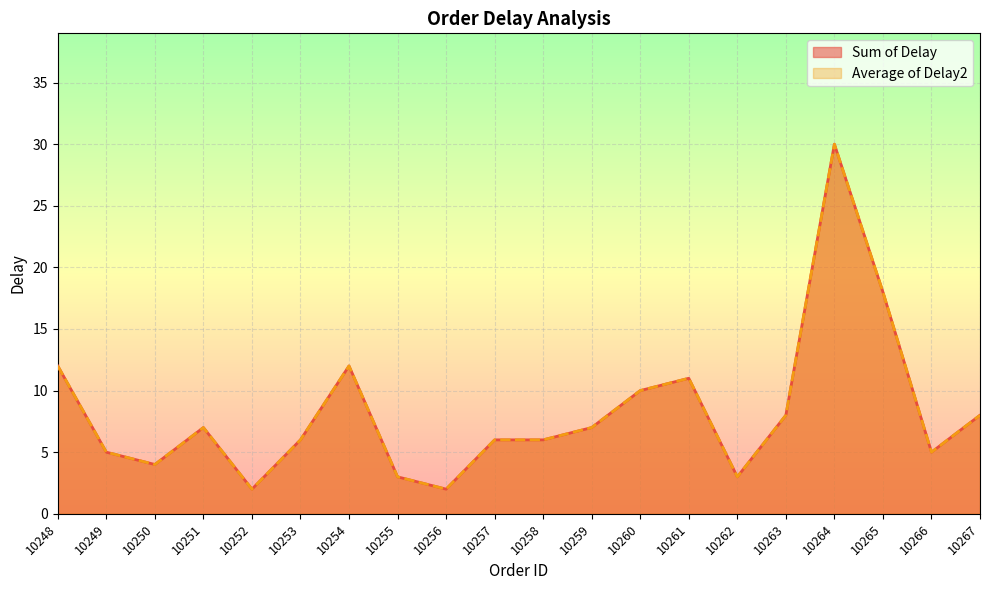

How many lines are shown in the chart?

2